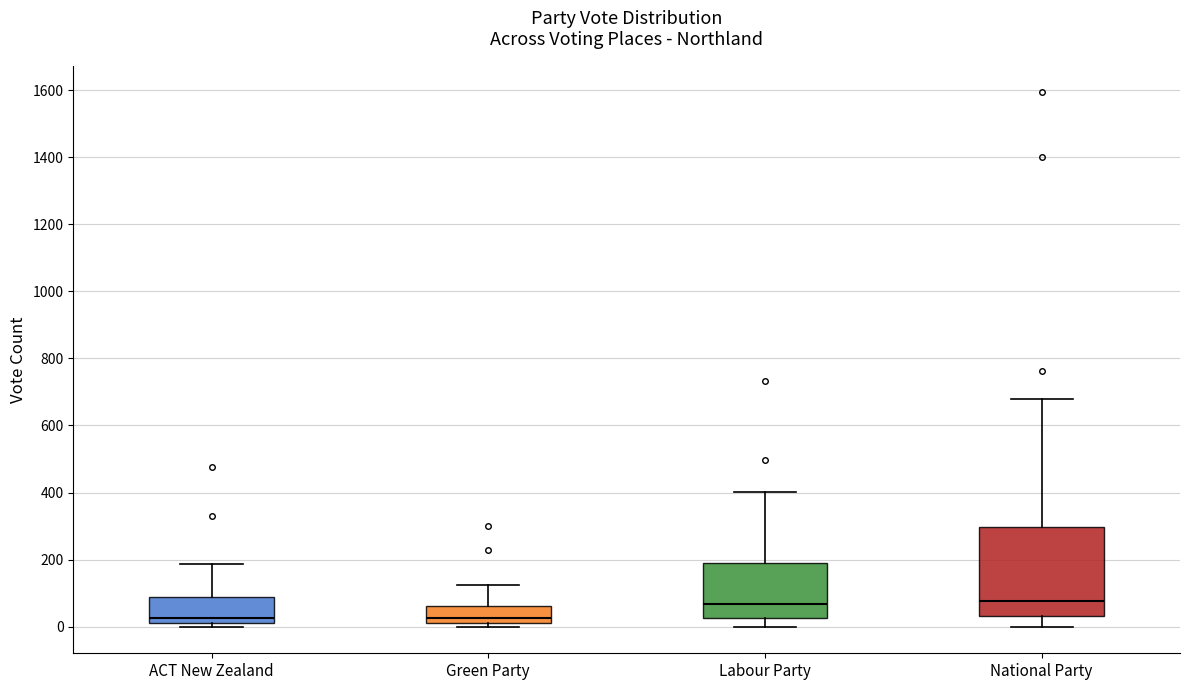

Comparing the boxes themselves (not the whiskers), which one is the tallest?

National Party